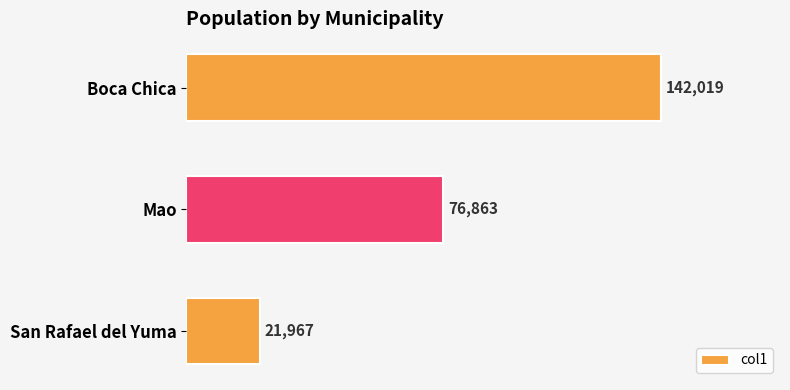

What is the sum of all values?

240849